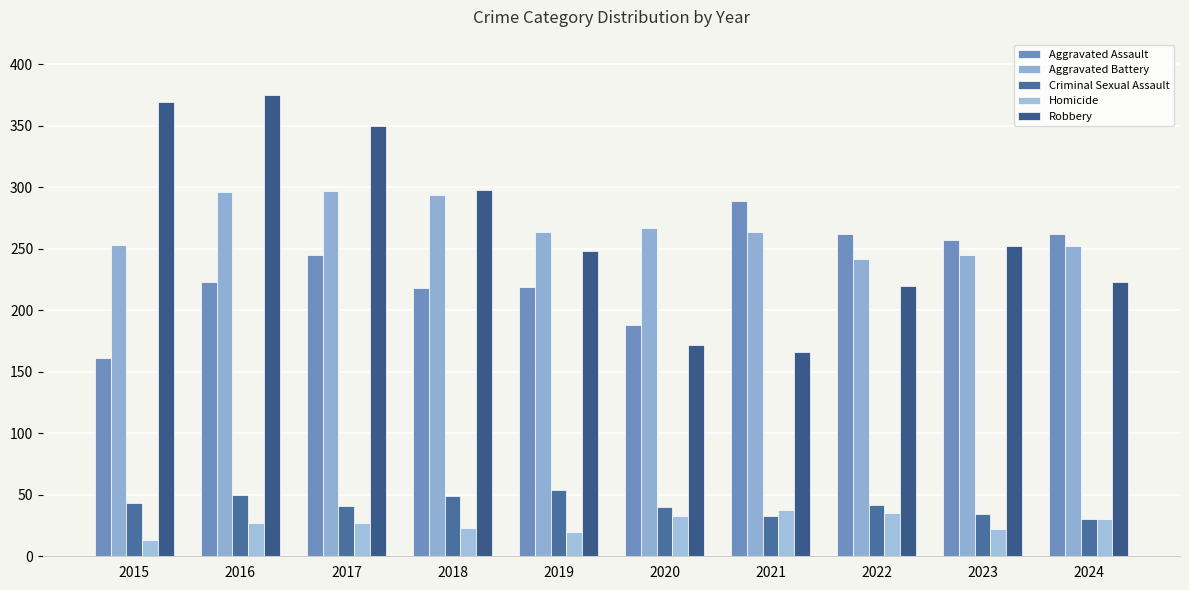

How many bars are there in total?

50